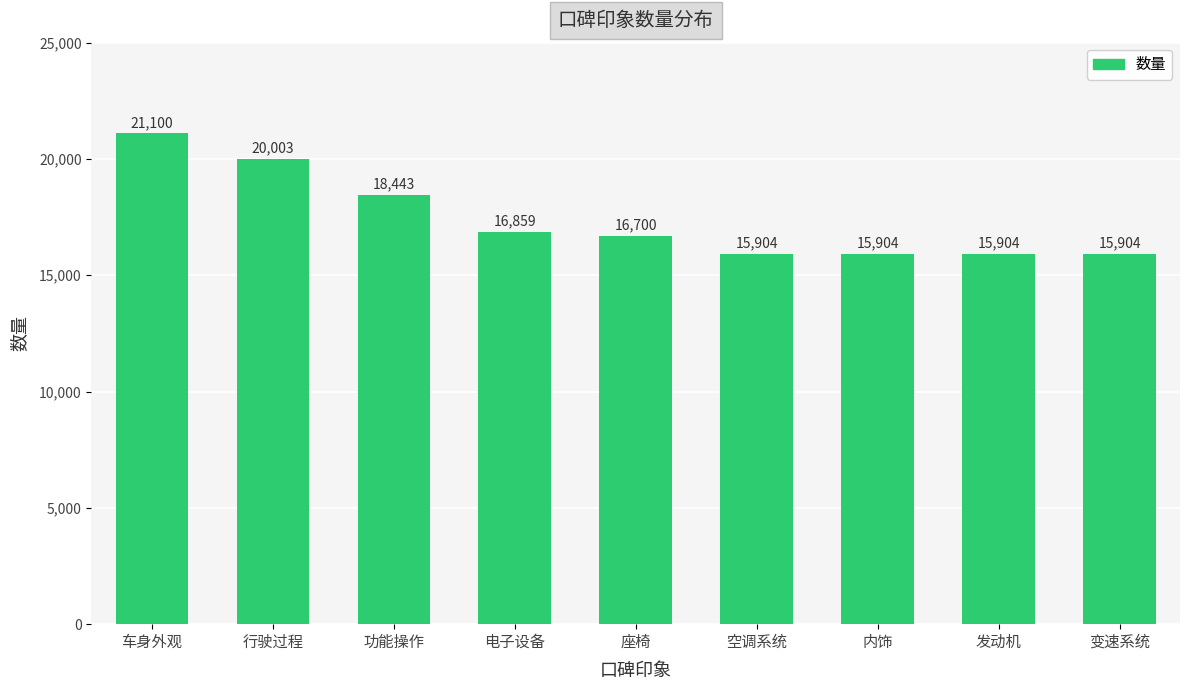

Is it true that the value at 座椅 is 16700?

True